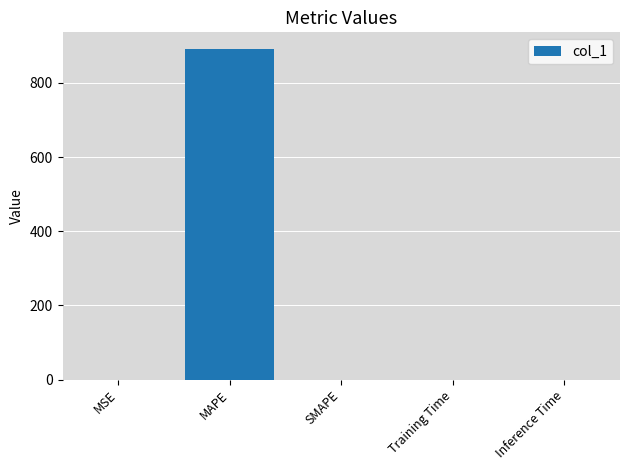

Between SMAPE and MAPE, which is larger?

MAPE